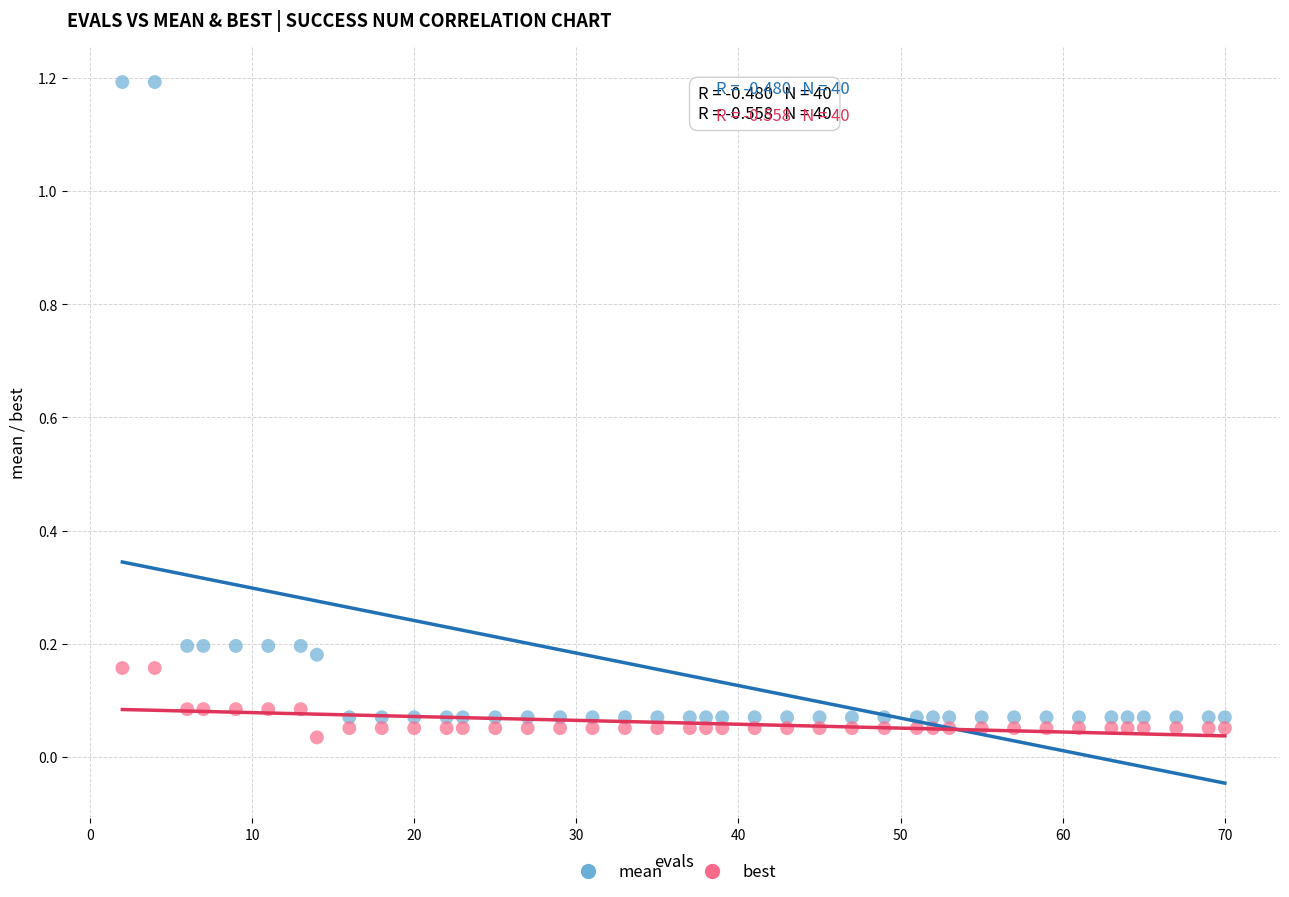

Which series has the largest Y range (max minus min)?

mean